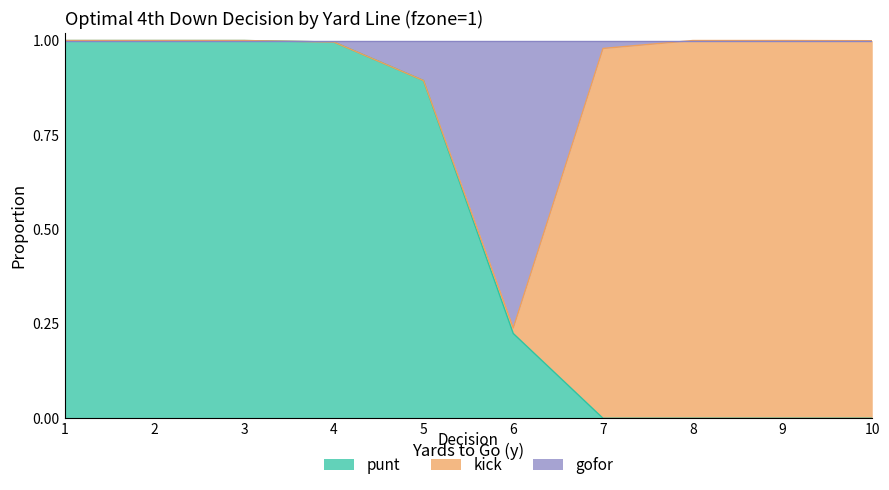

What are all the series names shown in the legend?

punt, kick, gofor